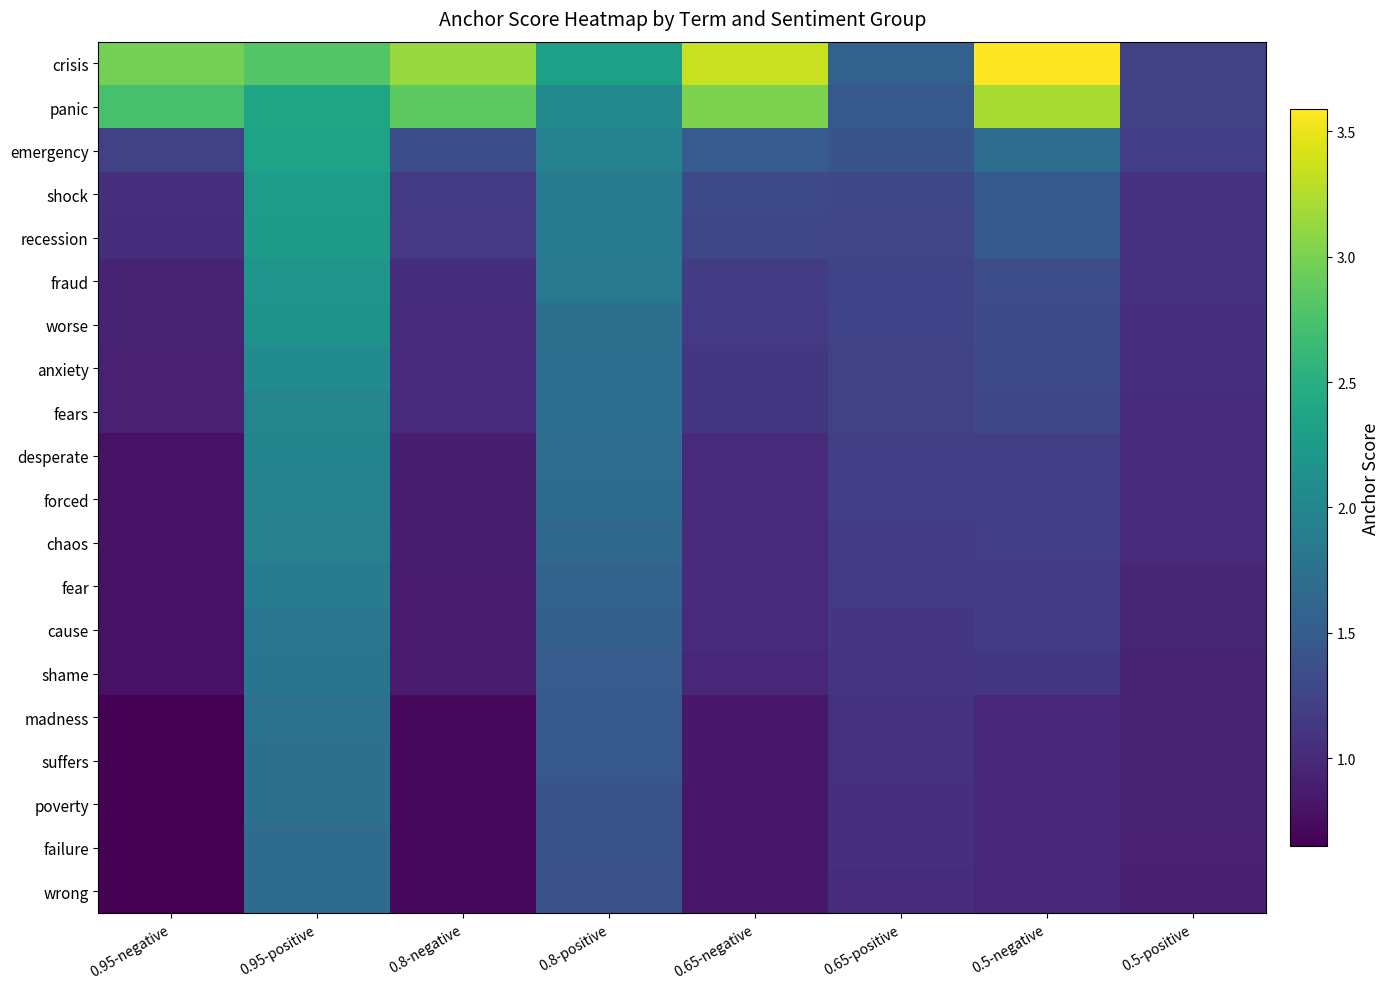

Which series has the largest range (max minus min)?

crisis